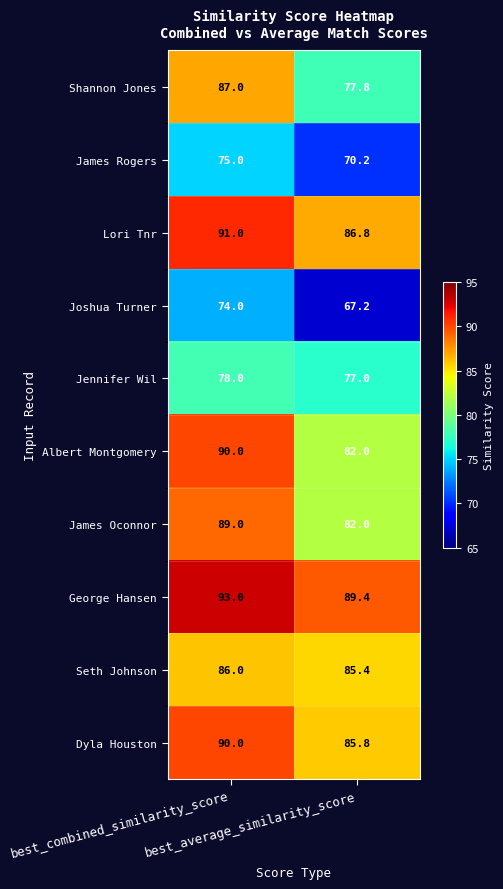

What is the difference between the highest and lowest values at best_combined_similarity_score?

19.0